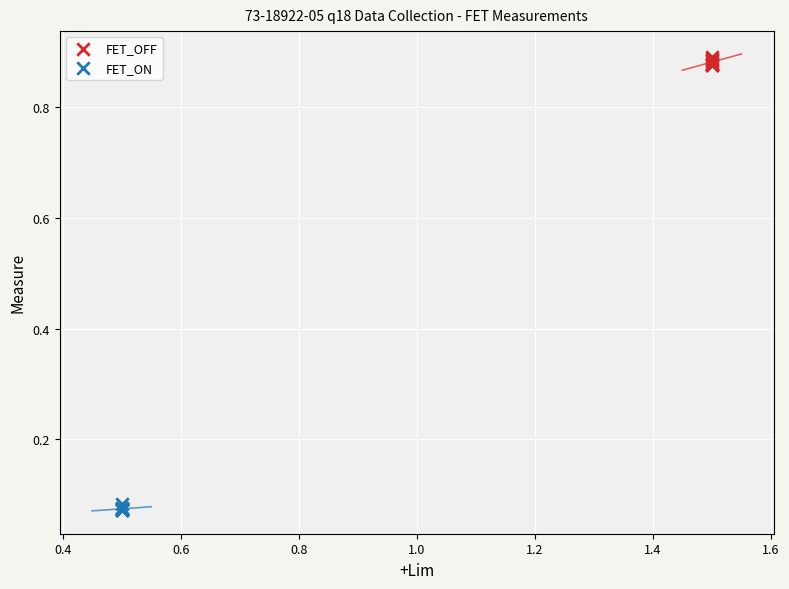

Which series reaches the minimum Y coordinate?

FET_ON